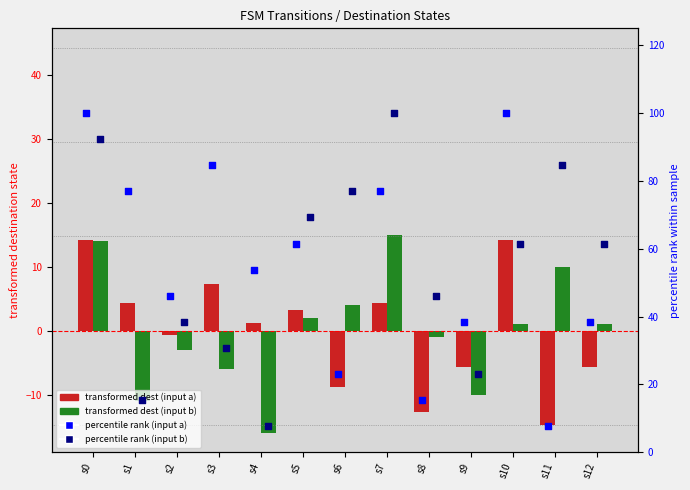

What is the total value across all series at s4?

46.8